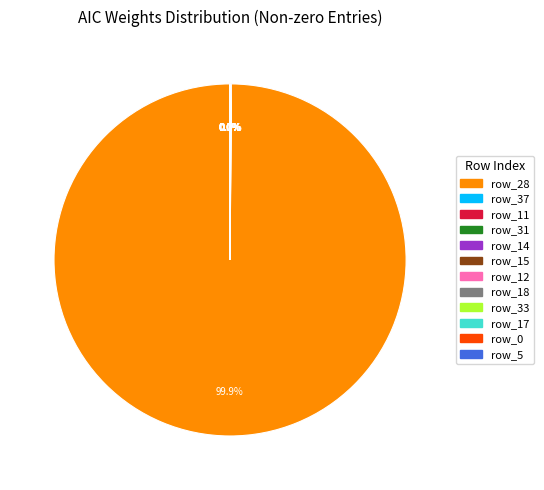

Which category has the biggest portion of the pie?

row_28